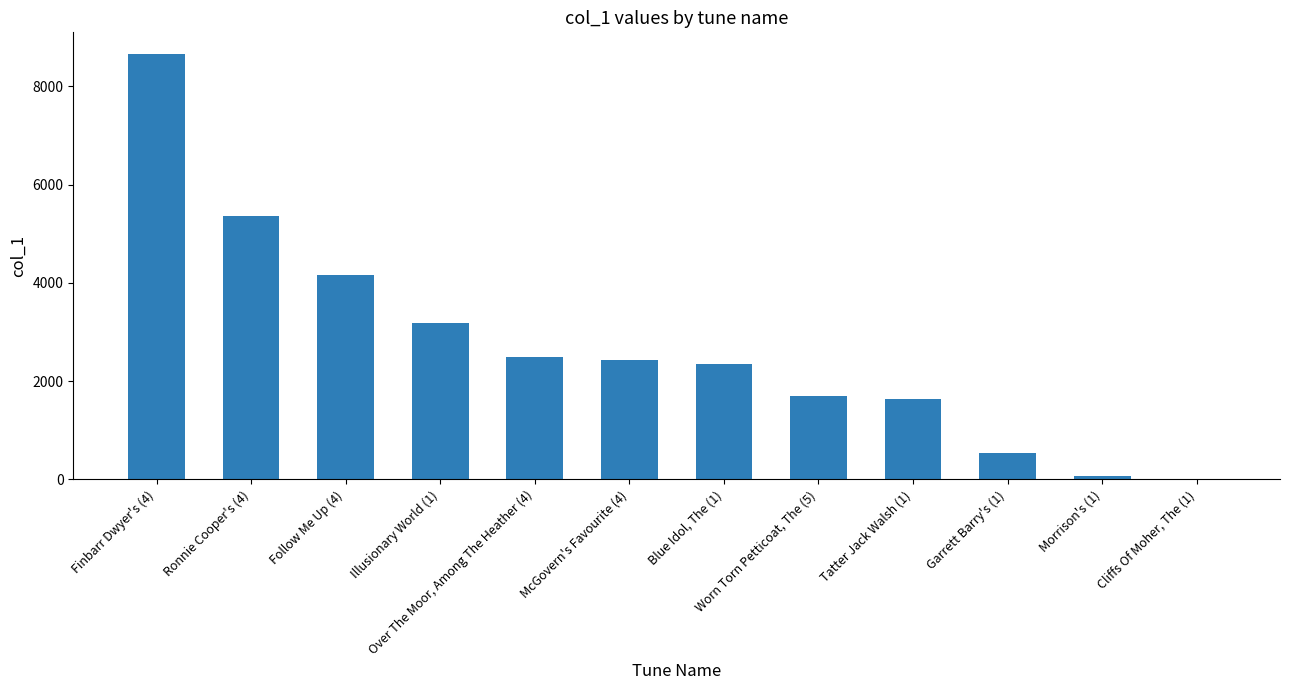

Is it true that the value at Blue Idol, The (1) is 2352?

True